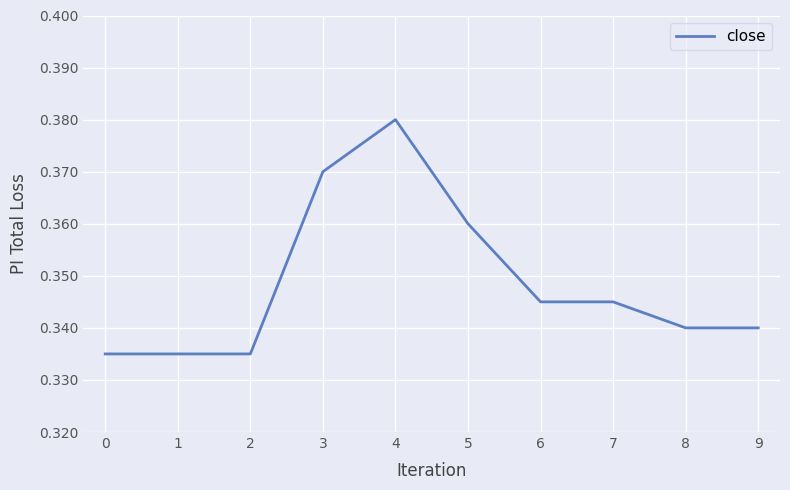

At which category does the chart reach its peak across all series?

4